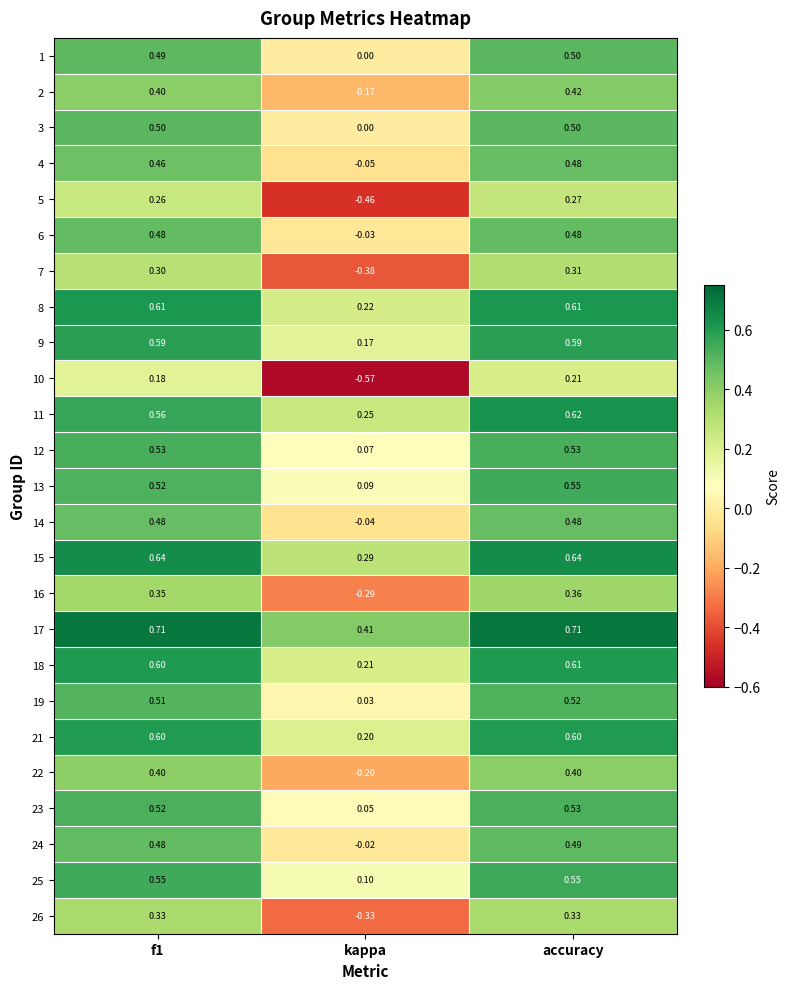

Where is 12 nearest to the value 0?

kappa